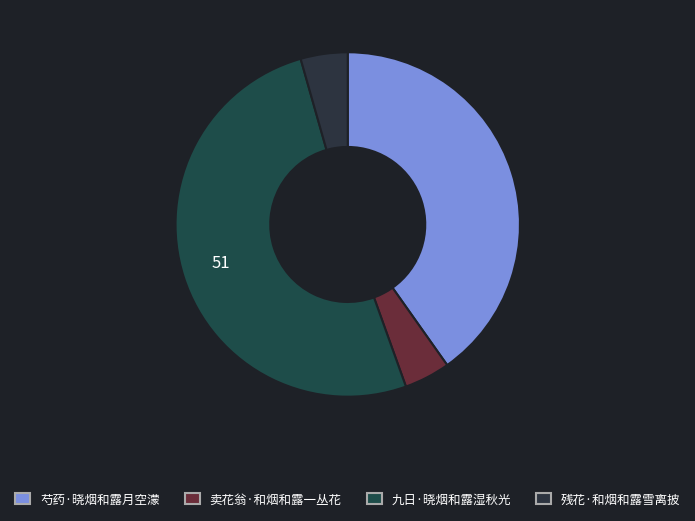

How many segments does this pie chart have?

4